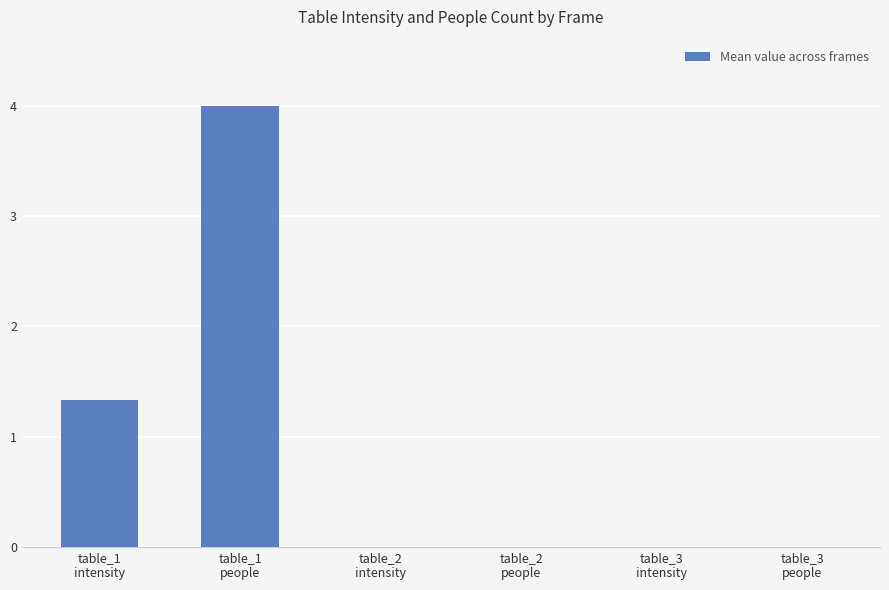

Are the bars horizontal?

No